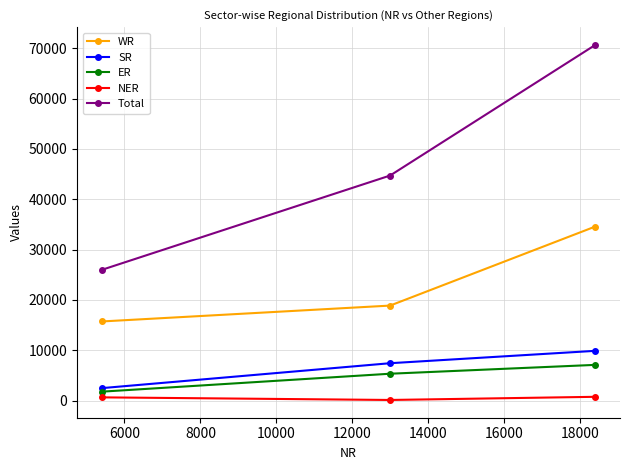

What is the average value of the ER series?

4723